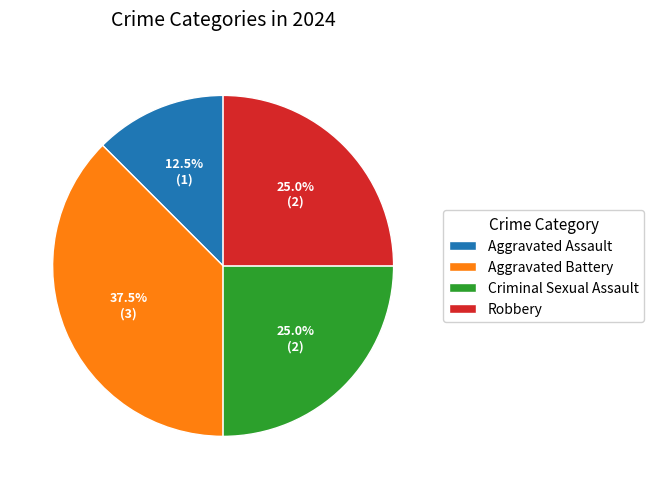

Is there a majority slice in this chart?

No